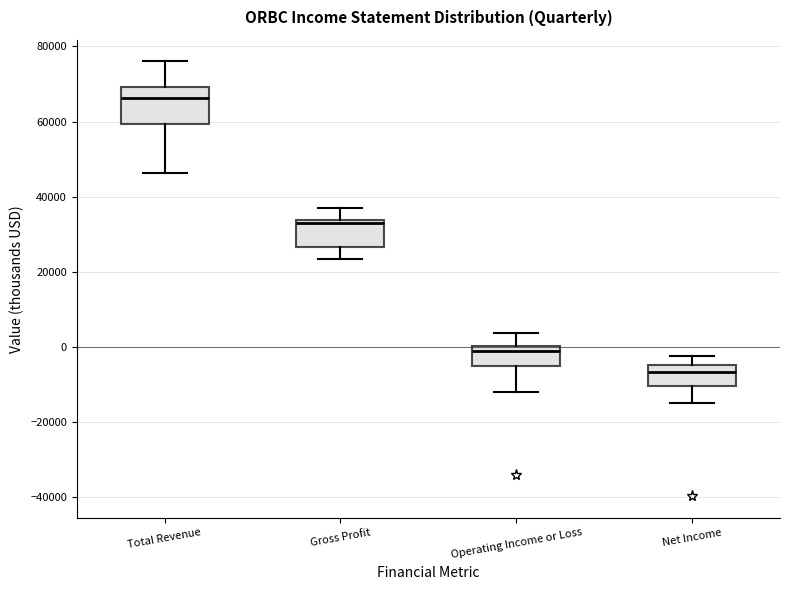

Which box is the tallest, from its lower edge to its upper edge?

Total Revenue